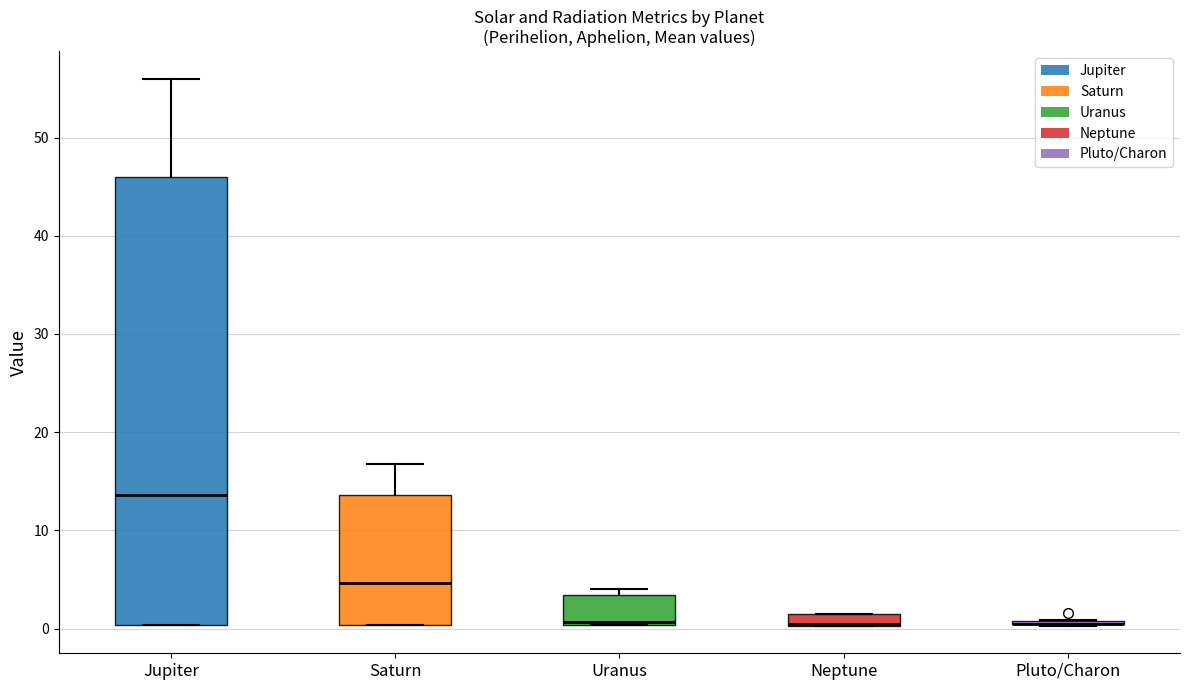

Where is the lower edge of the box for Neptune on the y-axis? The values are not printed on the chart, so give them approximately, as read against the axis.

0